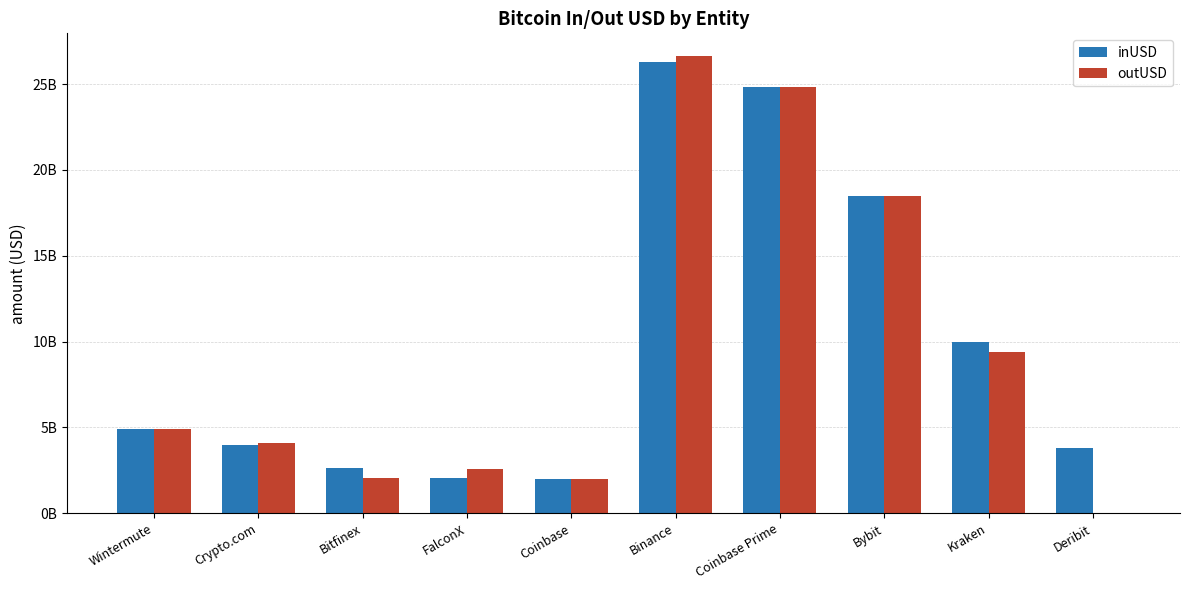

What is the value of the outUSD bar at the 1st from the left?

4915431193.2